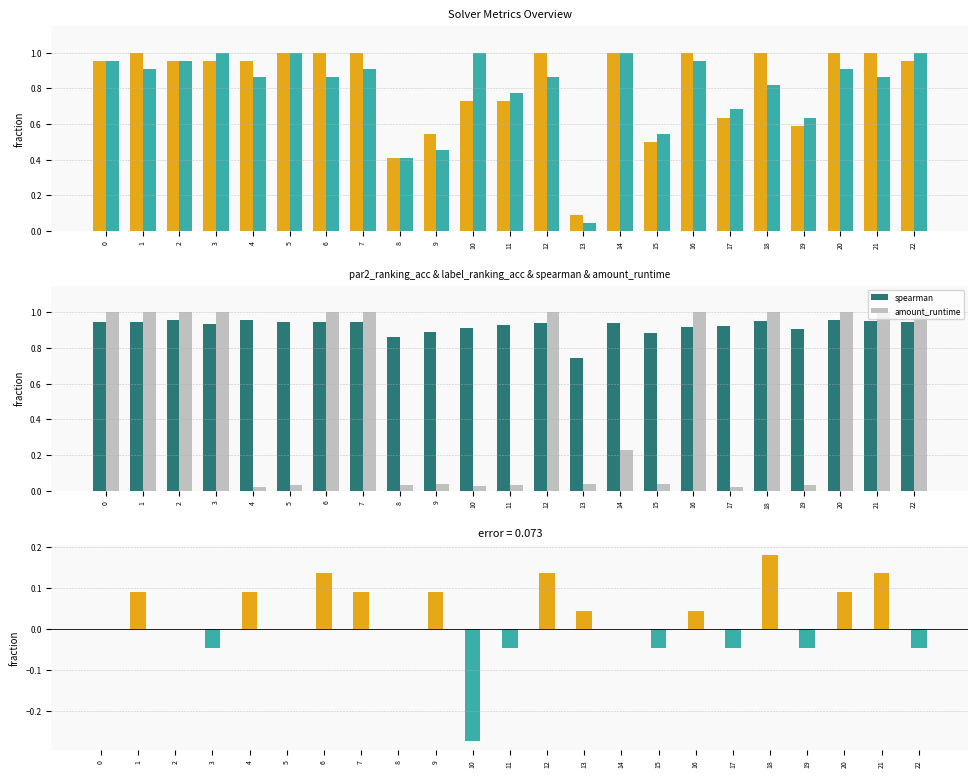

At which category is the sum across all series the highest?

20